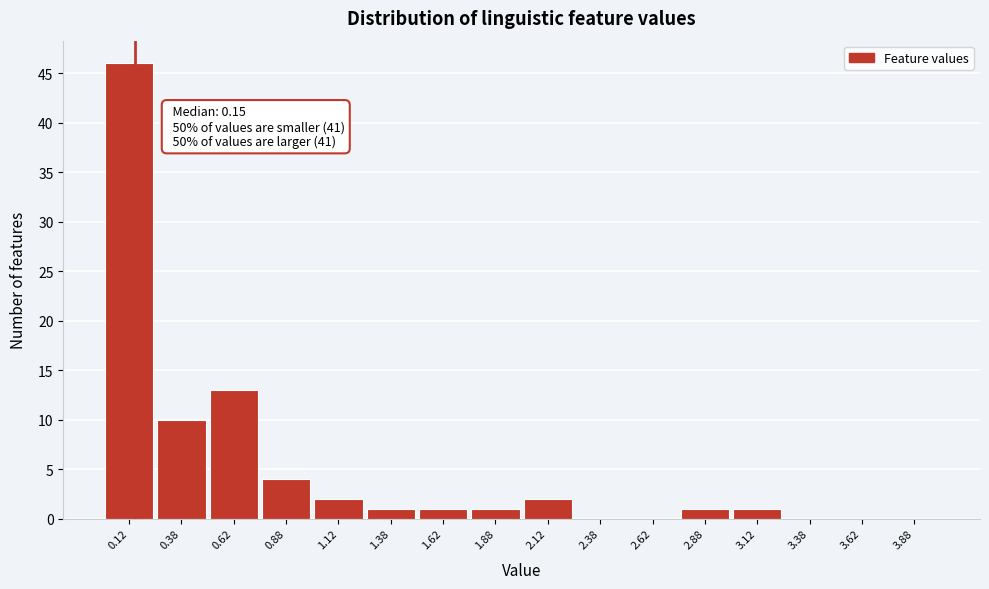

Over which range of the x-axis is the bar tallest?

0.00 to 0.25